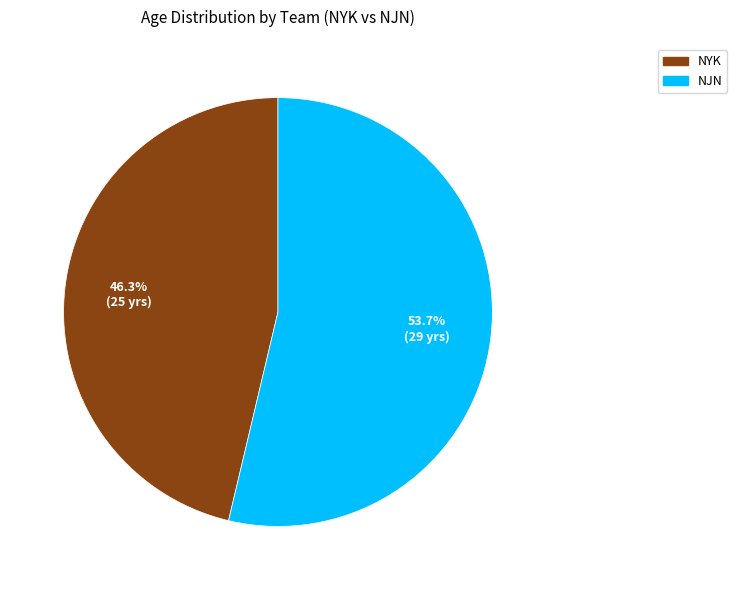

Rank the categories by value from lowest to highest.

NYK, NJN